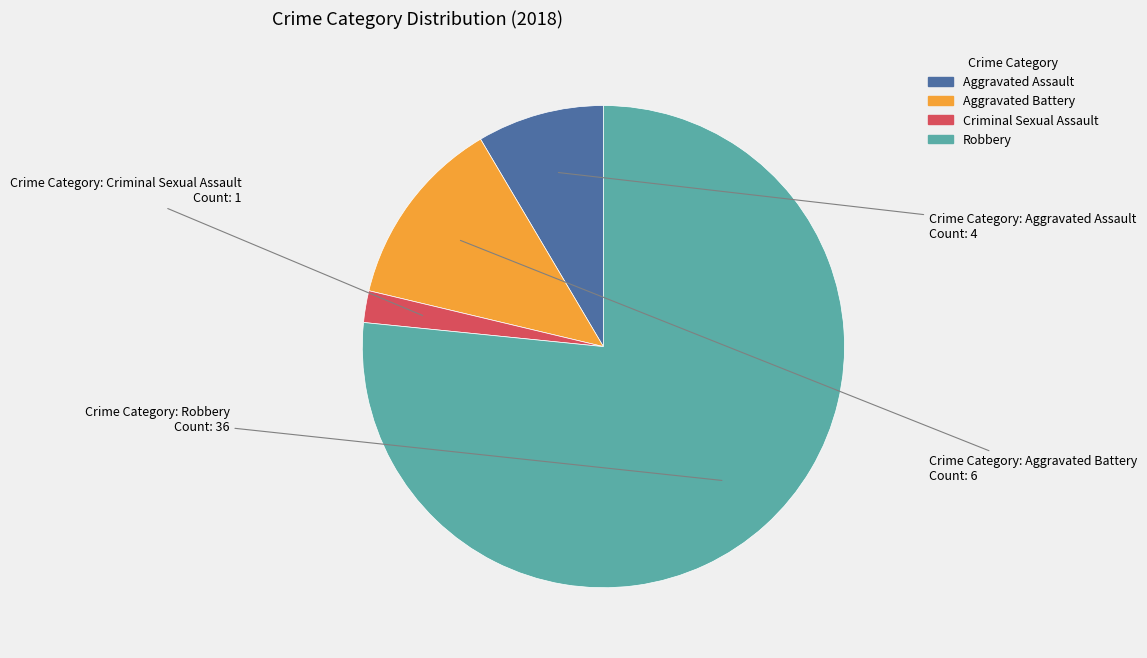

Rank the categories by value from lowest to highest.

Criminal Sexual Assault, Aggravated Assault, Aggravated Battery, Robbery